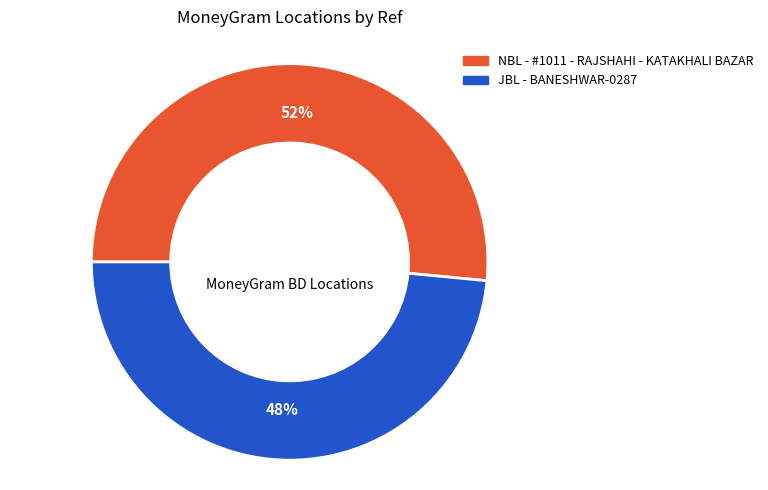

Rank the categories by value from lowest to highest.

JBL - BANESHWAR-0287, NBL - #1011 - RAJSHAHI - KATAKHALI BAZAR